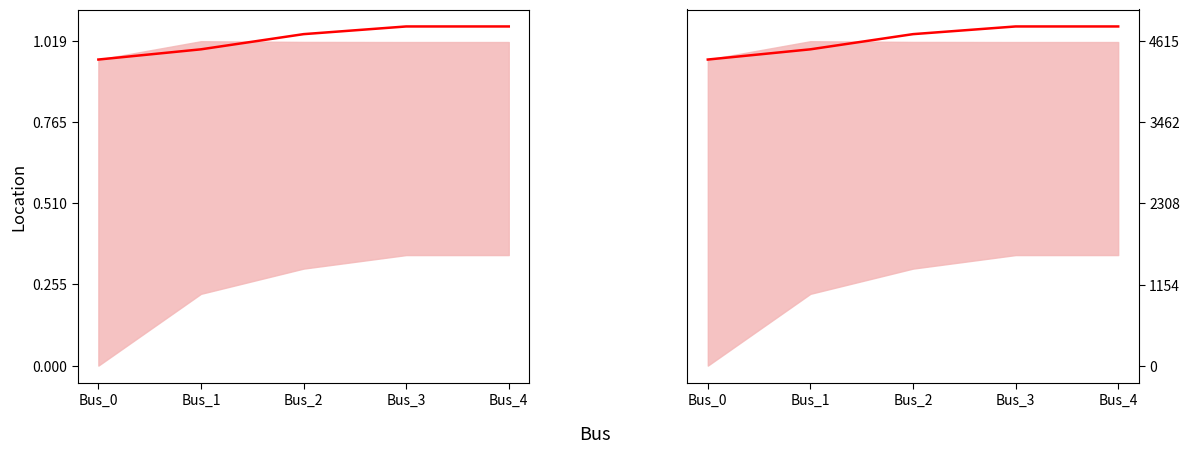

What is the sum of all pf_vm_a_pu values?

5.1